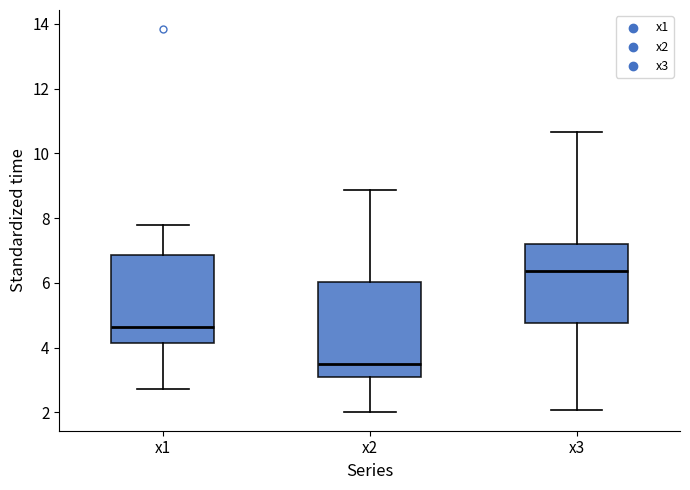

Reading left to right, read every box against the y-axis: the position of its median line, the range the box covers, and the ends of its whiskers. The values are not printed on the chart, so give them approximately, as read against the axis.

x1: median 4.6, box 4.2 to 6.8, whiskers 2.8 to 7.8
x2: median 3.4, box 3.0 to 6.0, whiskers 2.0 to 8.8
x3: median 6.4, box 4.8 to 7.2, whiskers 2.0 to 10.6